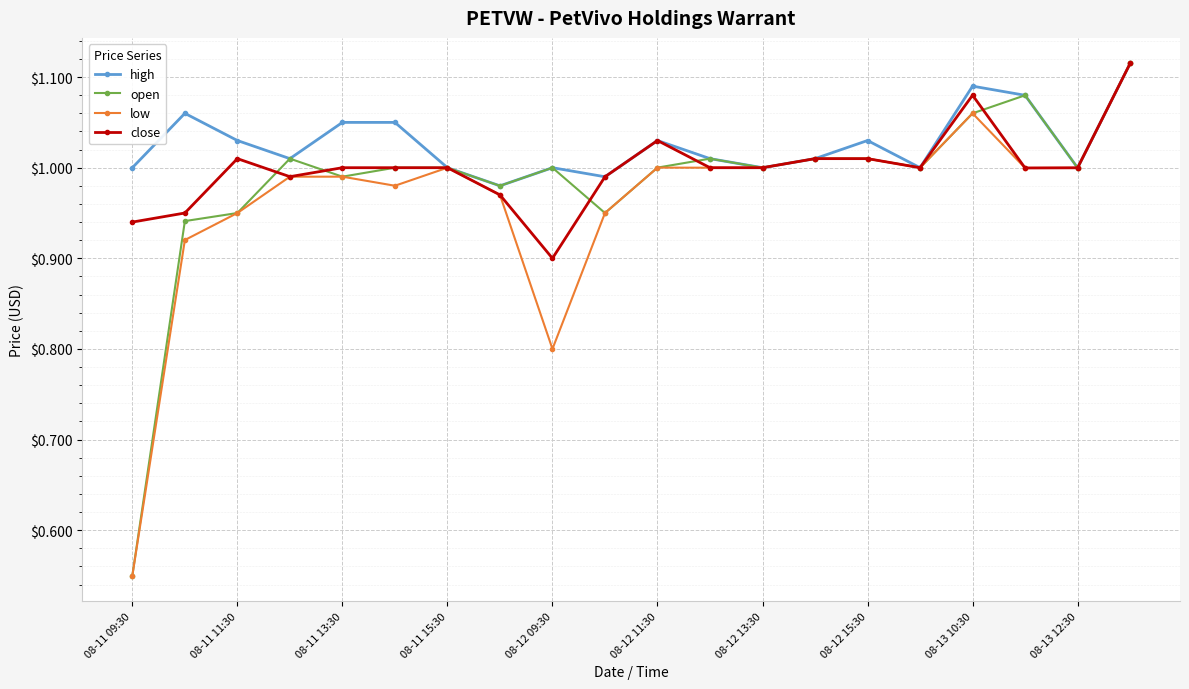

True or false: open has more than 0 interior local peaks.

True